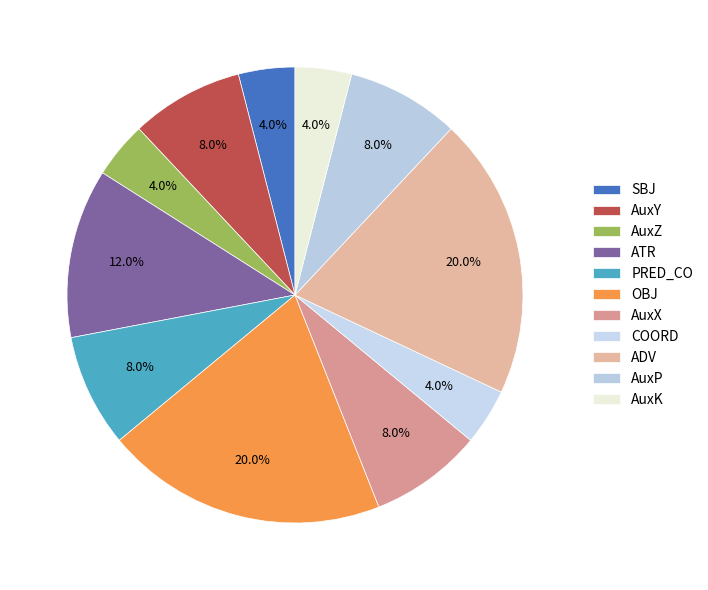

Count the number of slices in the pie.

11